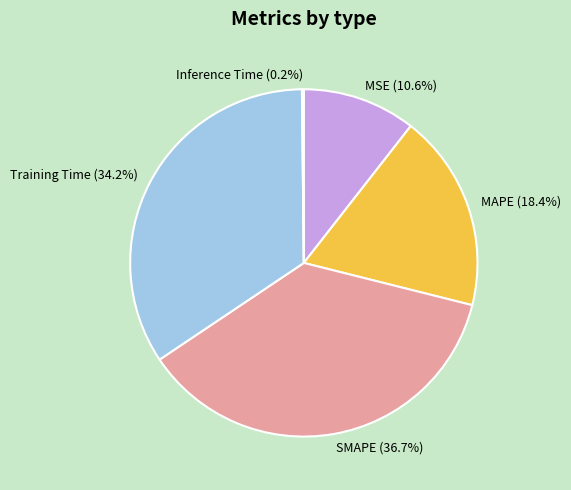

To the nearest percent, what percentage of the pie is MSE?

11%